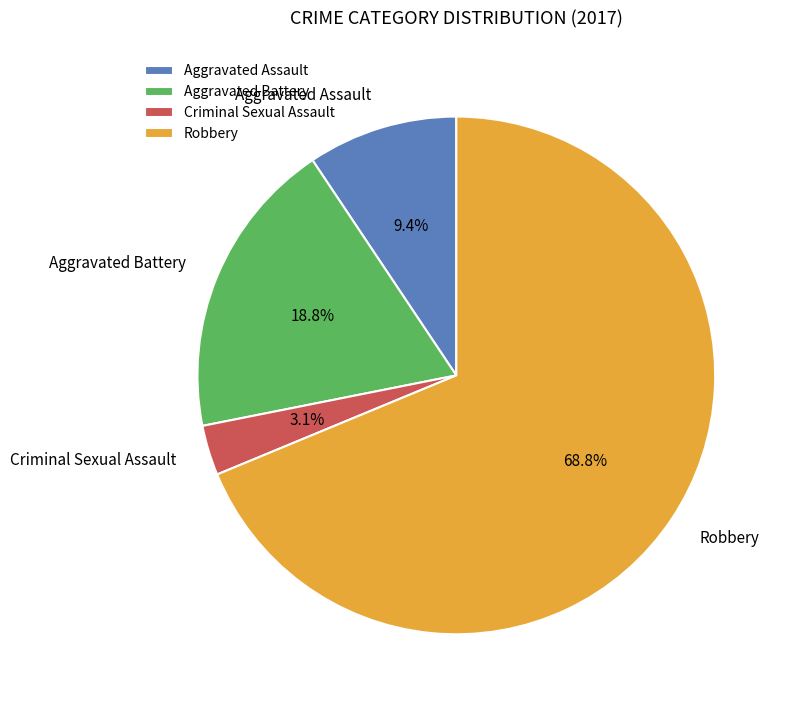

What is the largest slice in the pie chart?

Robbery